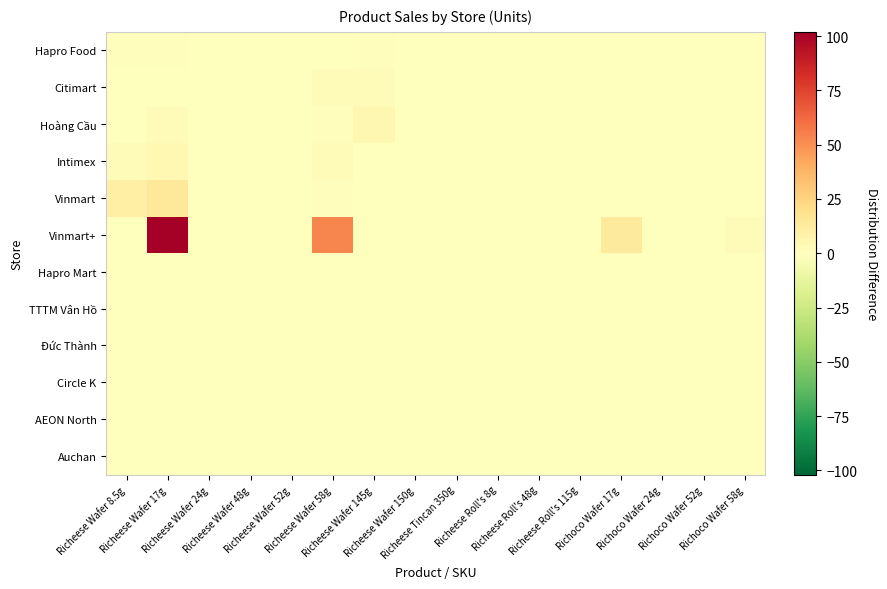

At how many categories does at least one series exceed 34?

2